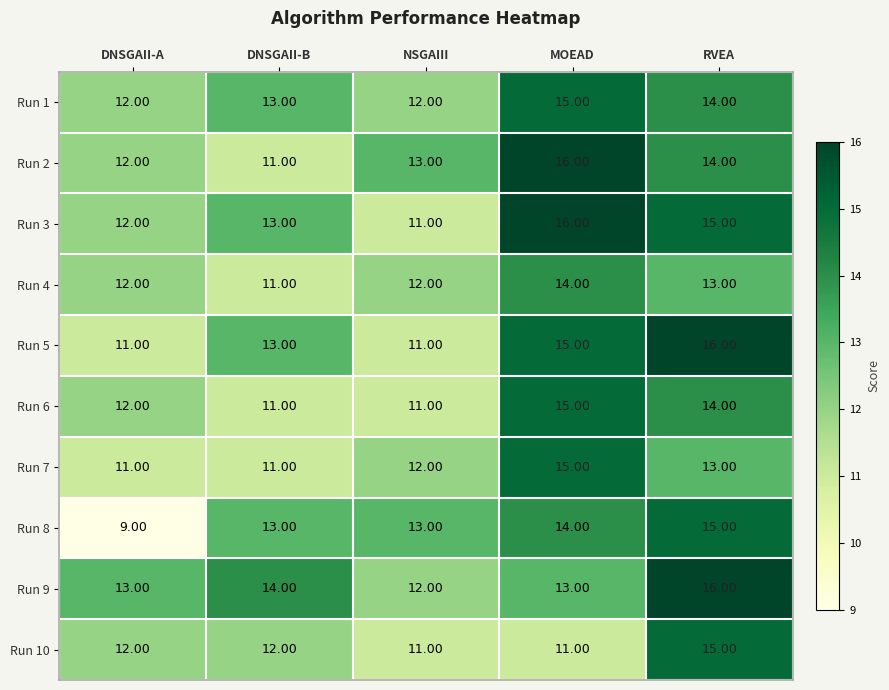

Which category has the highest value in the Run 6 series?

MOEAD